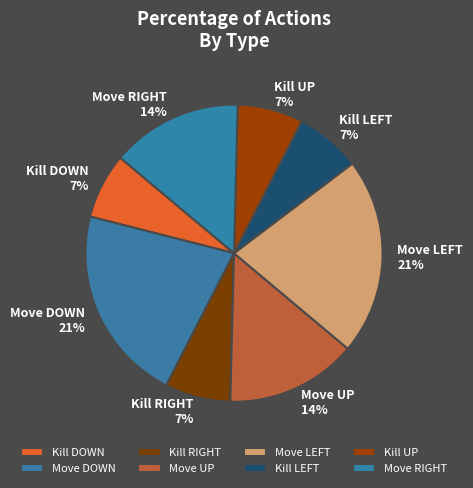

What percentage is the Kill DOWN slice, to the nearest percent?

7%